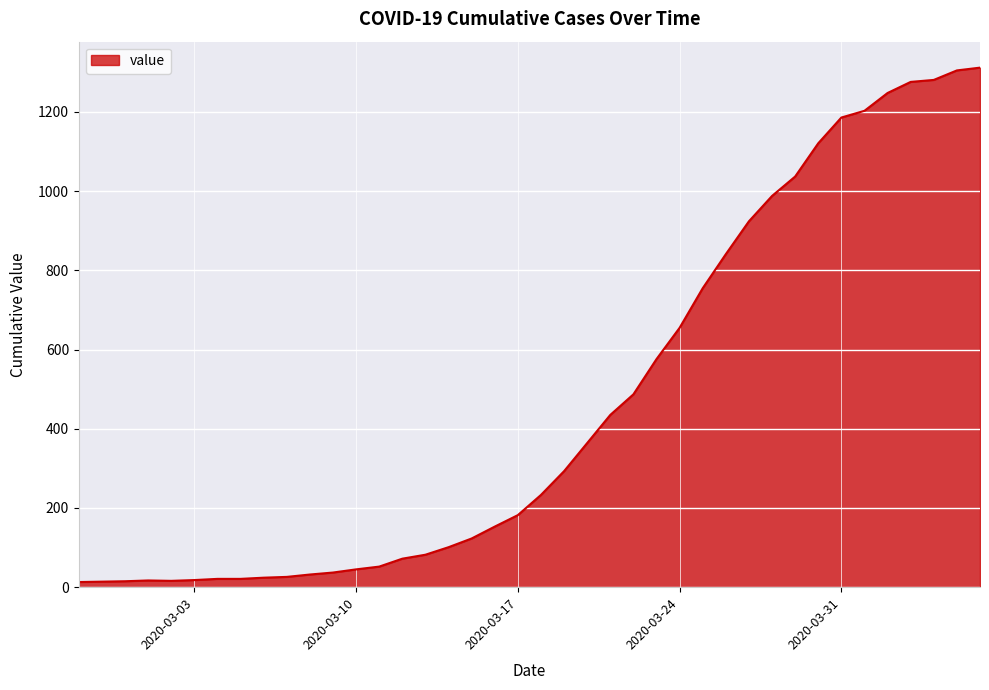

What is the maximum value shown in the chart?

1312